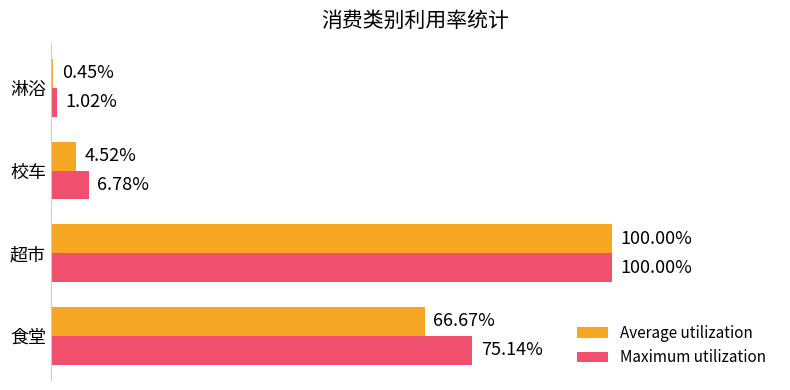

List the labels in order of Average utilization value, smallest first.

淋浴, 校车, 食堂, 超市